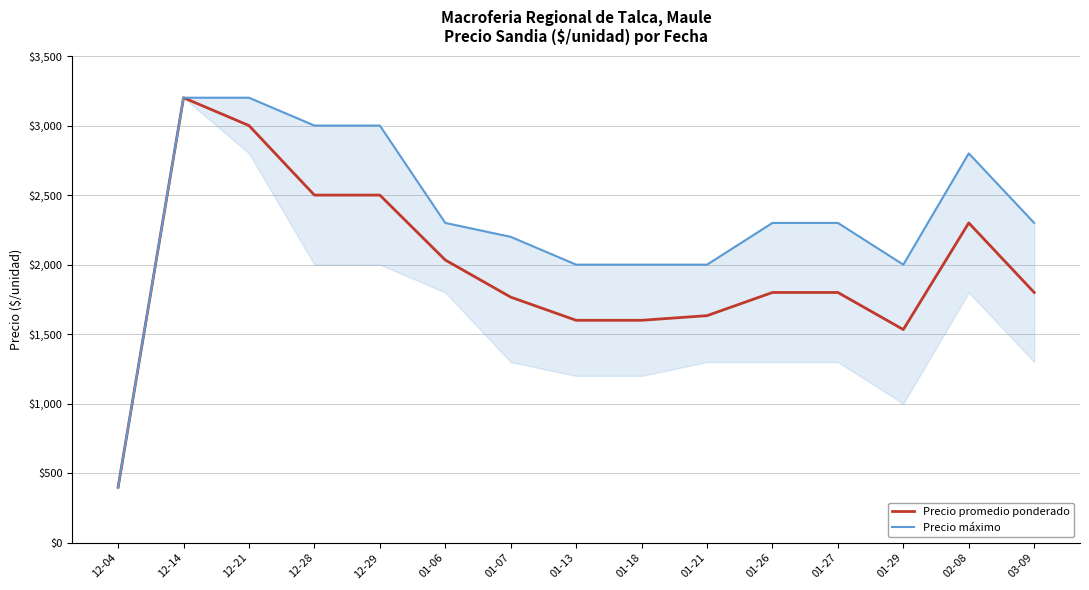

Which has a higher value, 02-08 or 01-29?

02-08